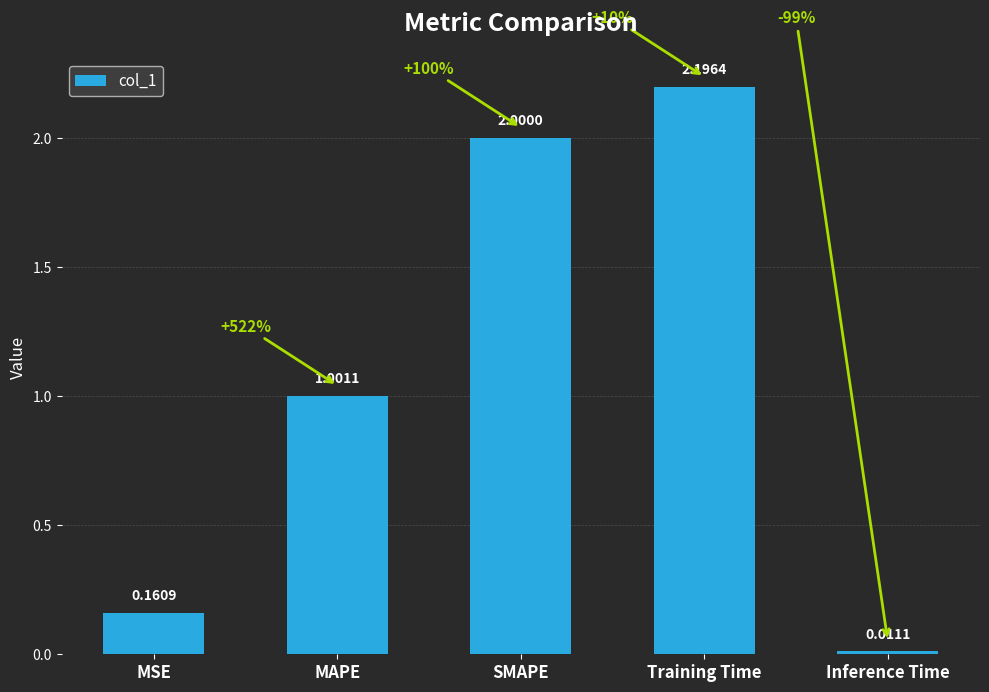

What is the difference between the maximum and second lowest values?

2.0